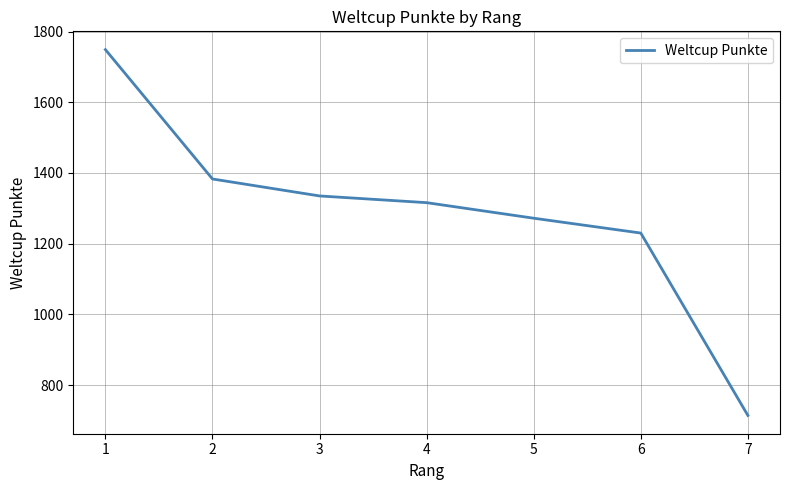

The chart shows a value of 272 at 3. True or false?

False